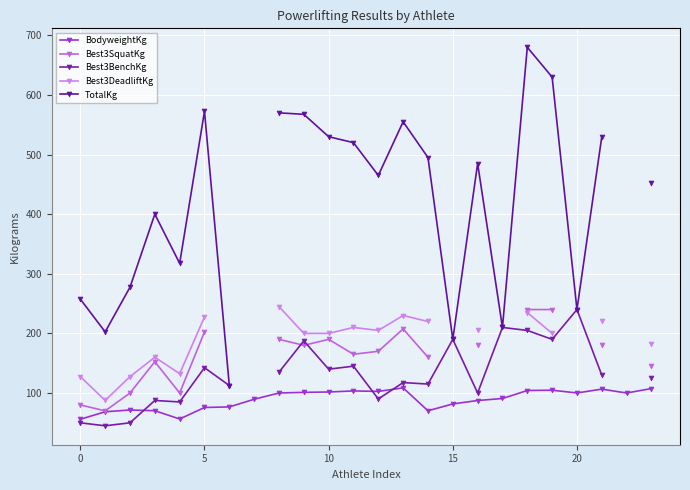

At how many categories does at least one series exceed 381?

14